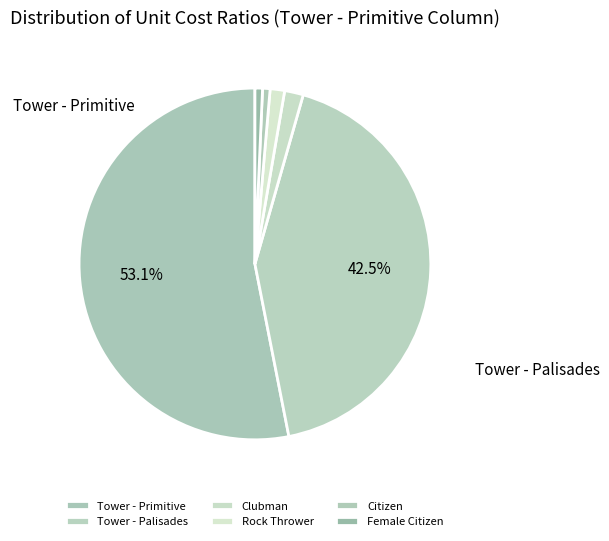

Is there any slice that represents more than half of the pie?

Yes